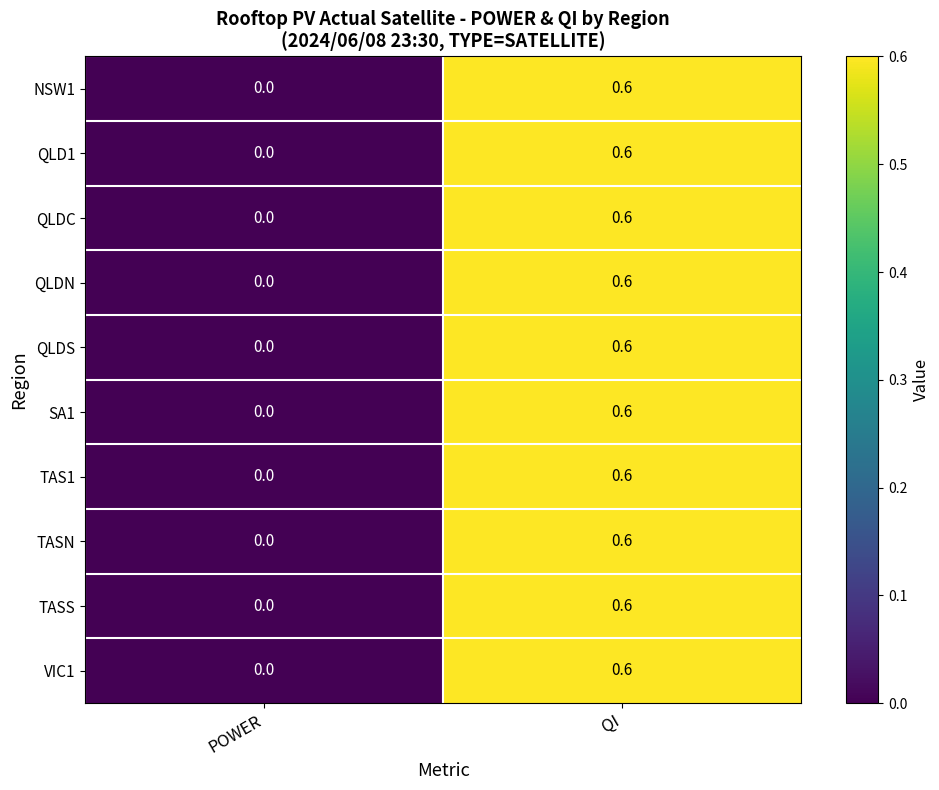

What is the sum of all QLDC values?

0.6